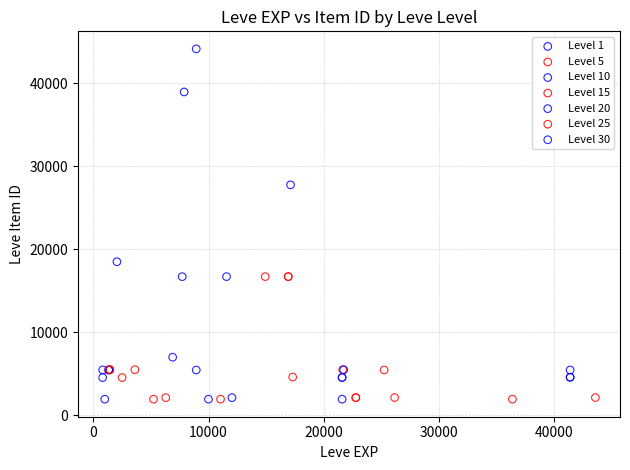

Which series has the largest Y range (max minus min)?

Level 10